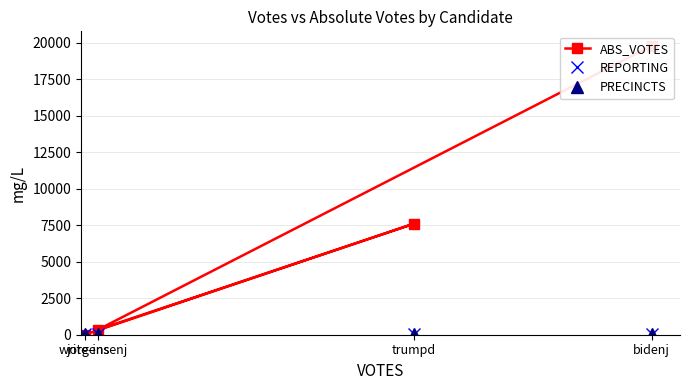

What is the spread (max minus min) of values at jorgensenj?

313